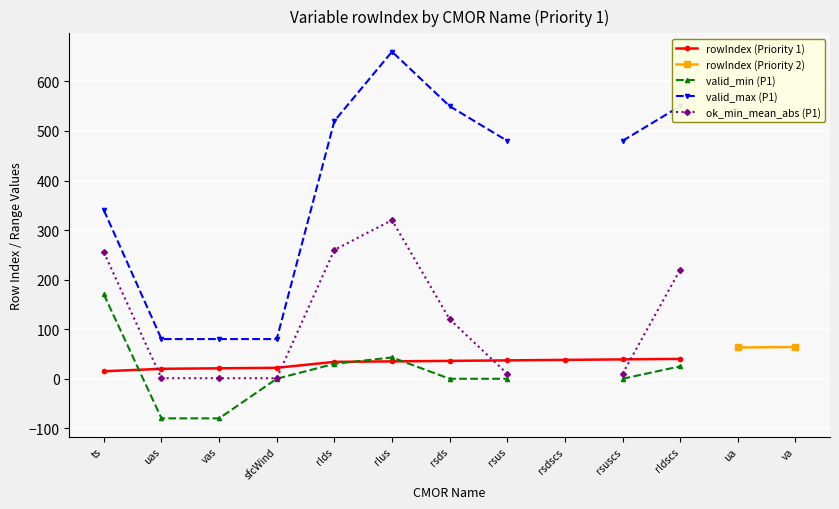

What is the sum of all values?

337